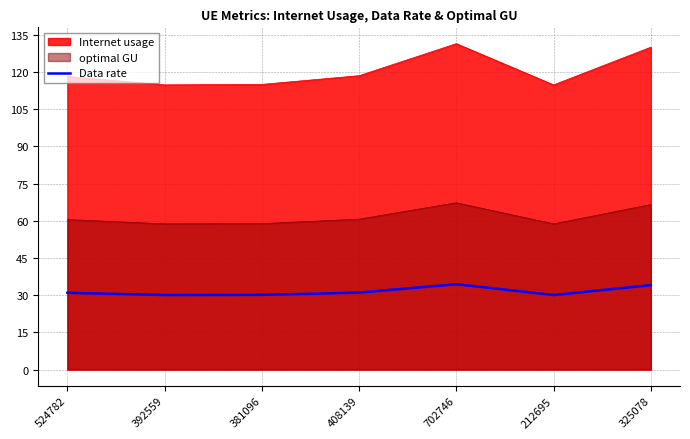

The chart shows a value of 7.5 at 408139. True or false?

False